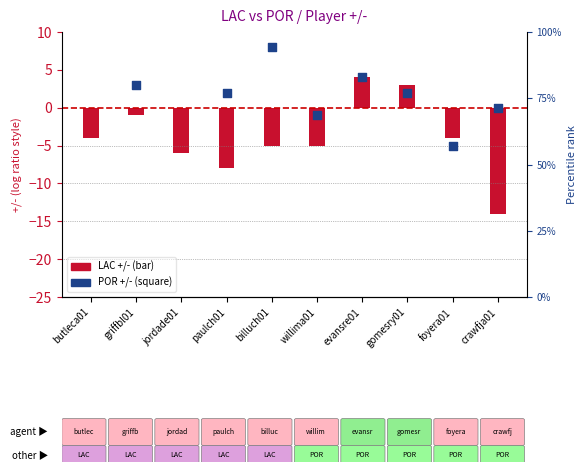

Is the value of POR +/- at willima01 greater than the value of LAC +/- at foyera01?

Yes